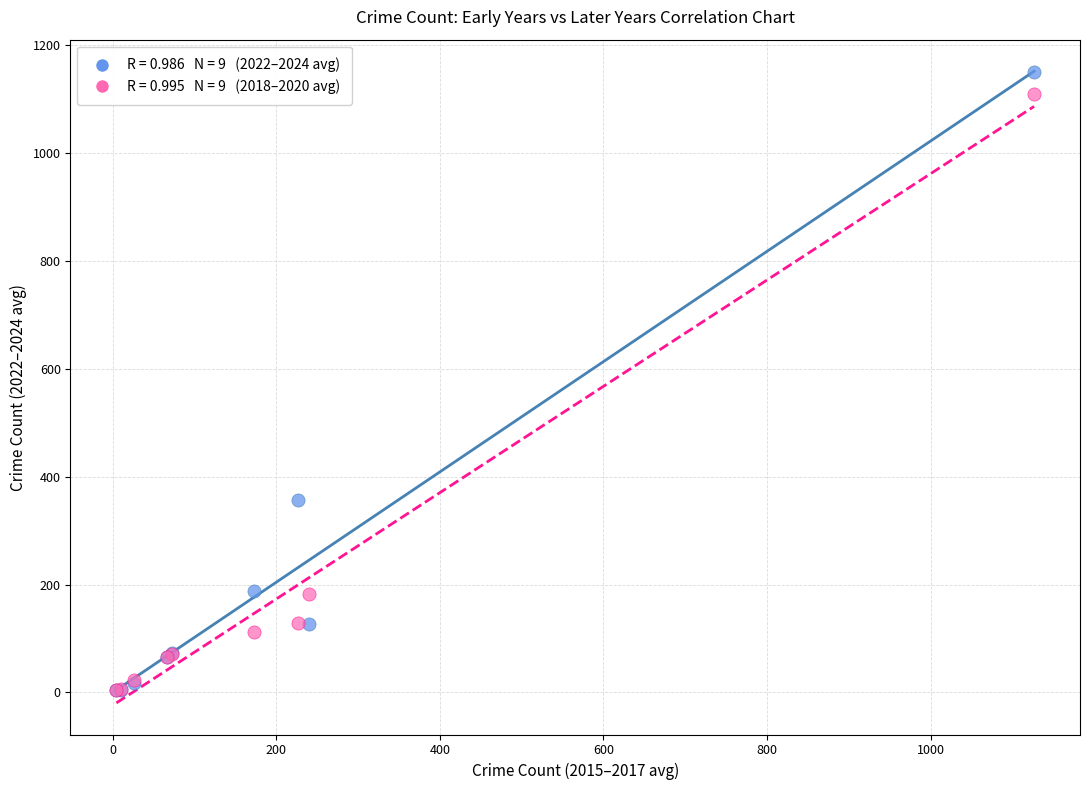

Across all series, what Y value is closest to 577?

357.3